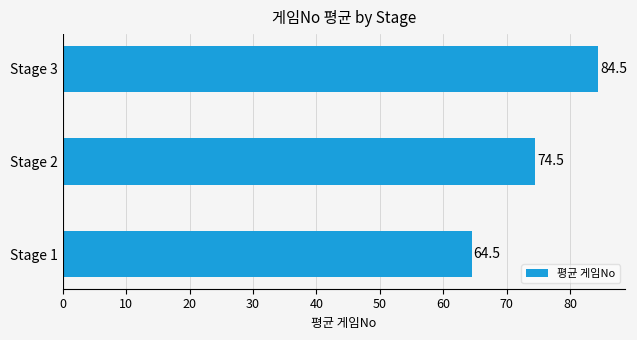

The value at Stage 2 is 74.5. True or false?

True